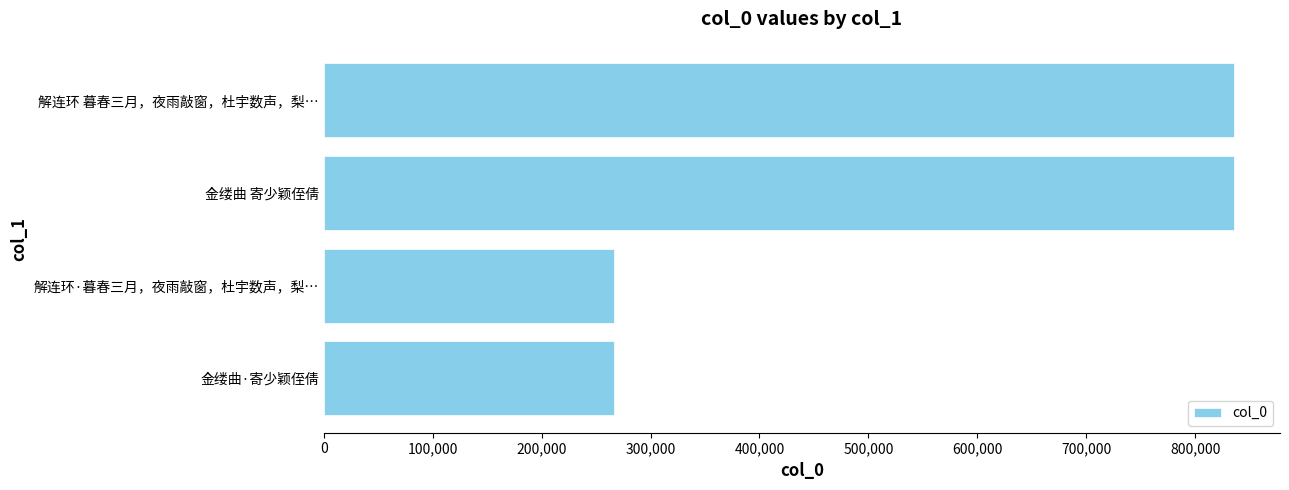

Read the value at 金缕曲 寄少颖侄倩.

835986